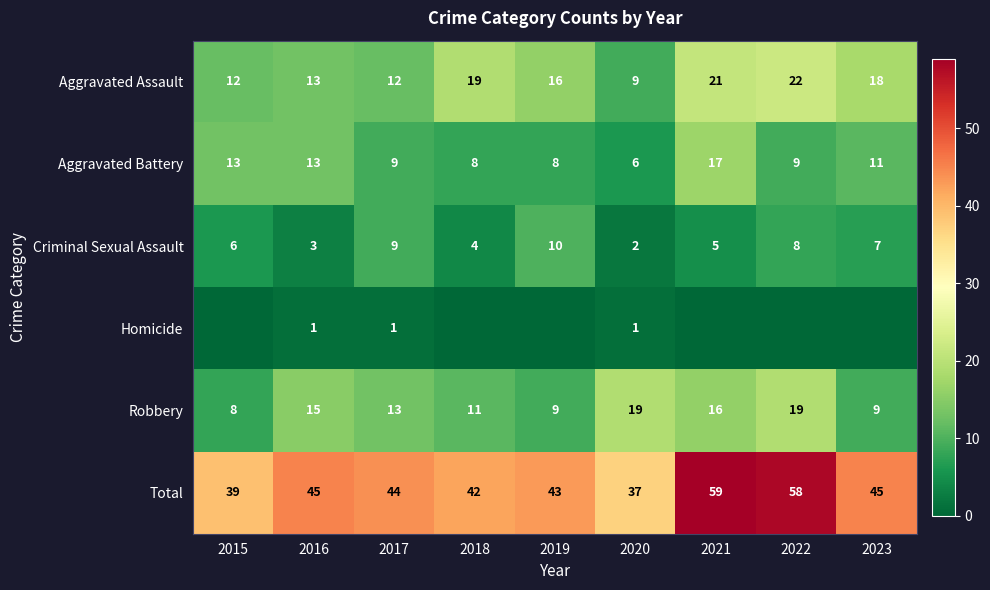

At which label is Criminal Sexual Assault closest to 6?

2015